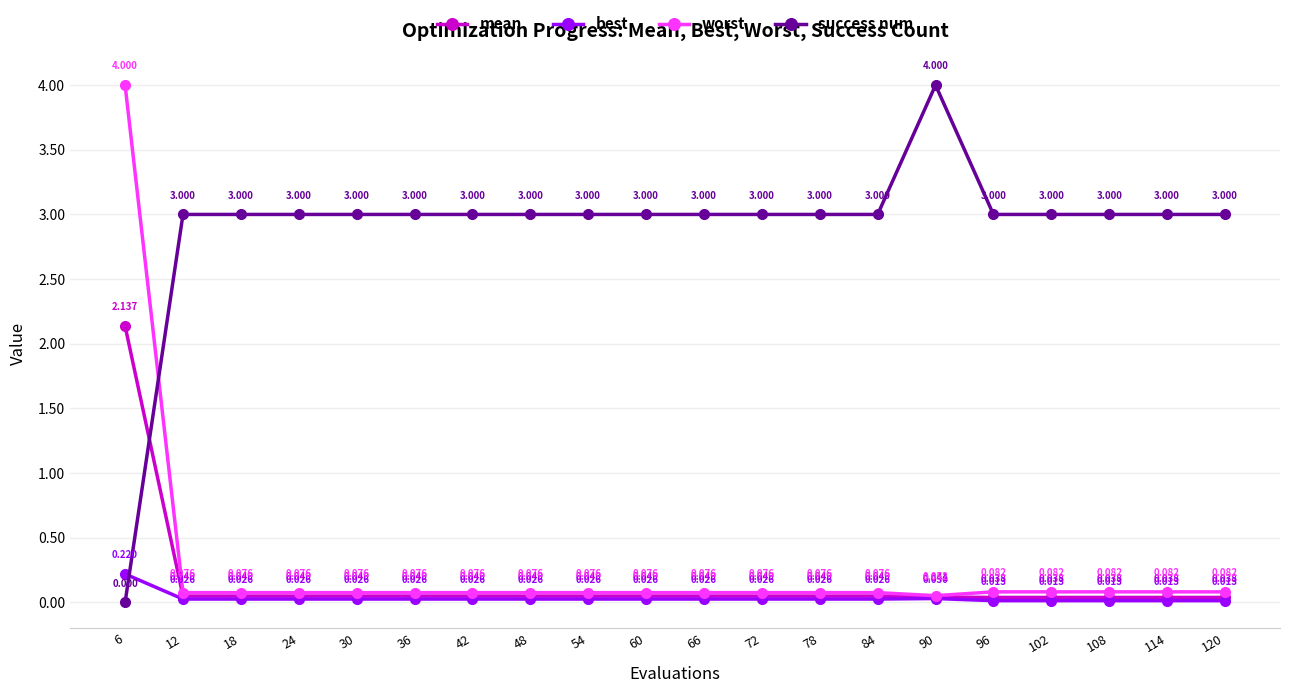

Where is the first local maximum for best?

90